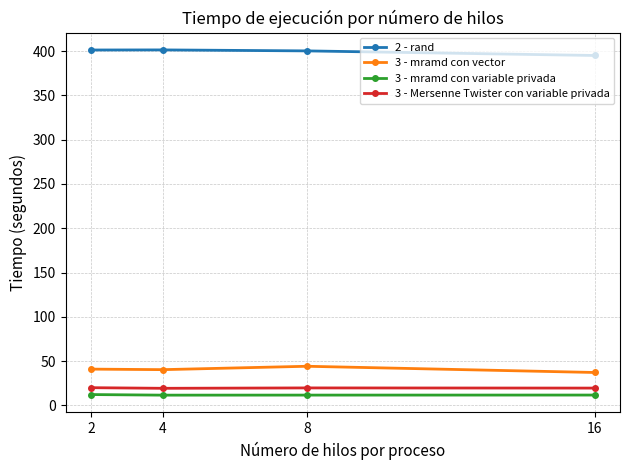

What is the difference between the maximum and minimum values in the 3 - Mersenne Twister con variable privada series?

0.7